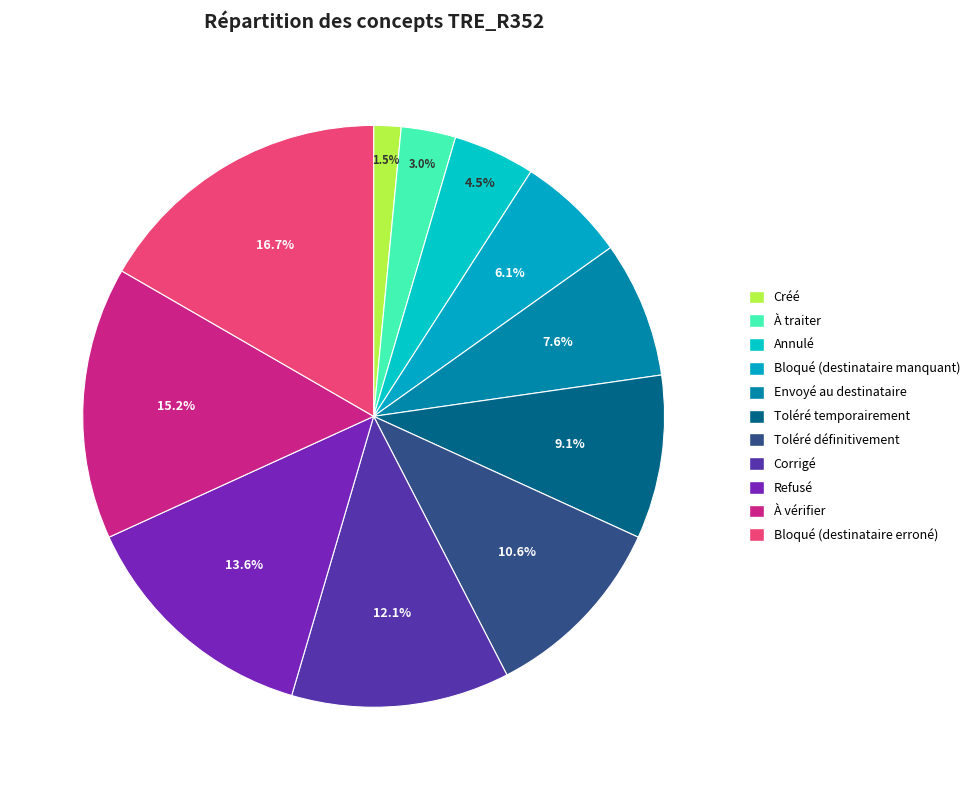

Rank the categories by value from highest to lowest.

Bloqué (destinataire erroné), À vérifier, Refusé, Corrigé, Toléré définitivement, Toléré temporairement, Envoyé au destinataire, Bloqué (destinataire manquant), Annulé, À traiter, Créé